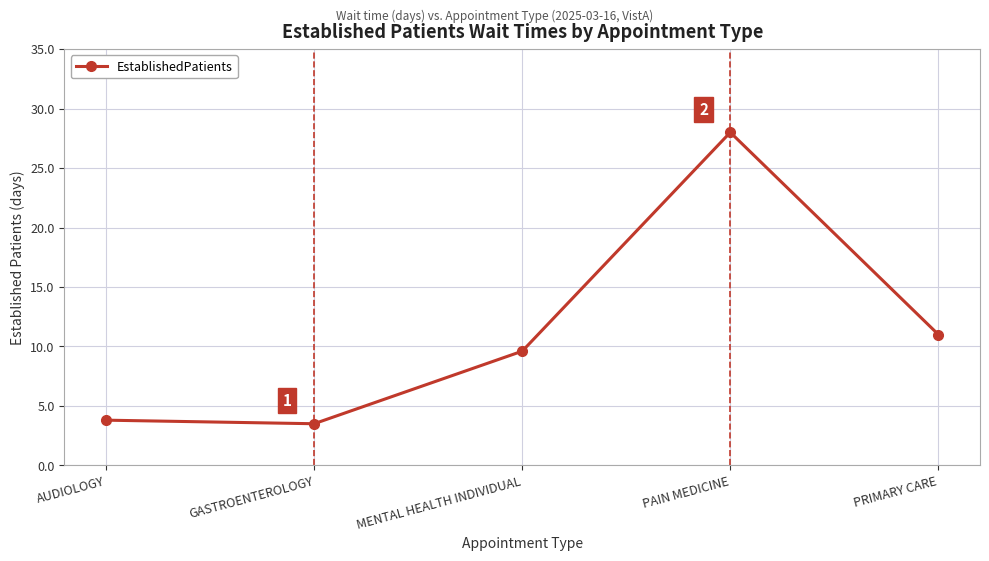

What is the smallest value displayed?

3.5